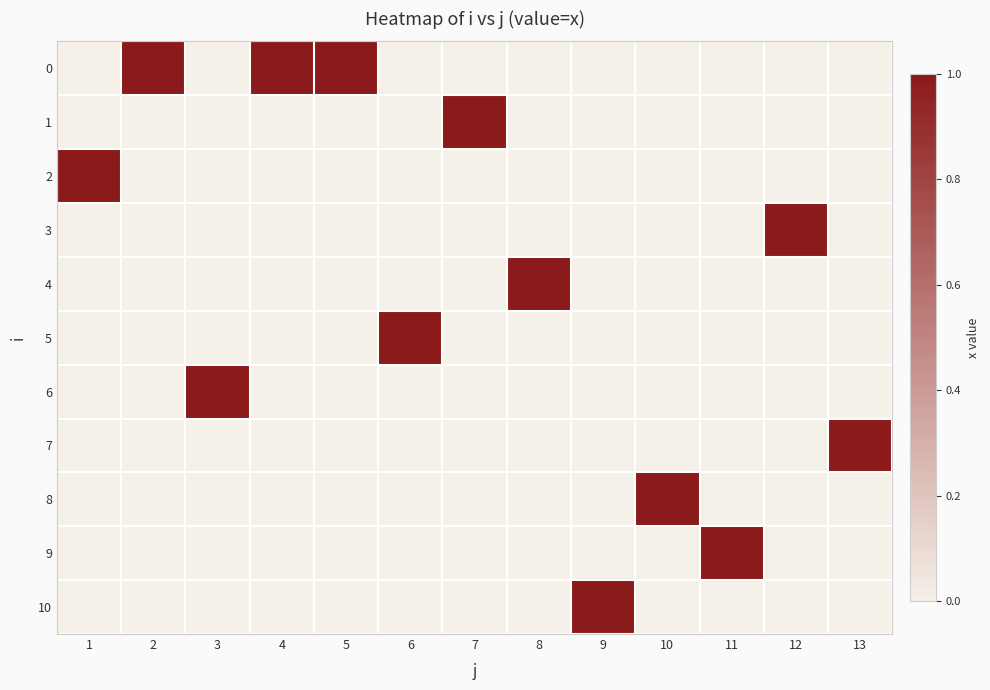

Between 12 and 7, which is larger?

12